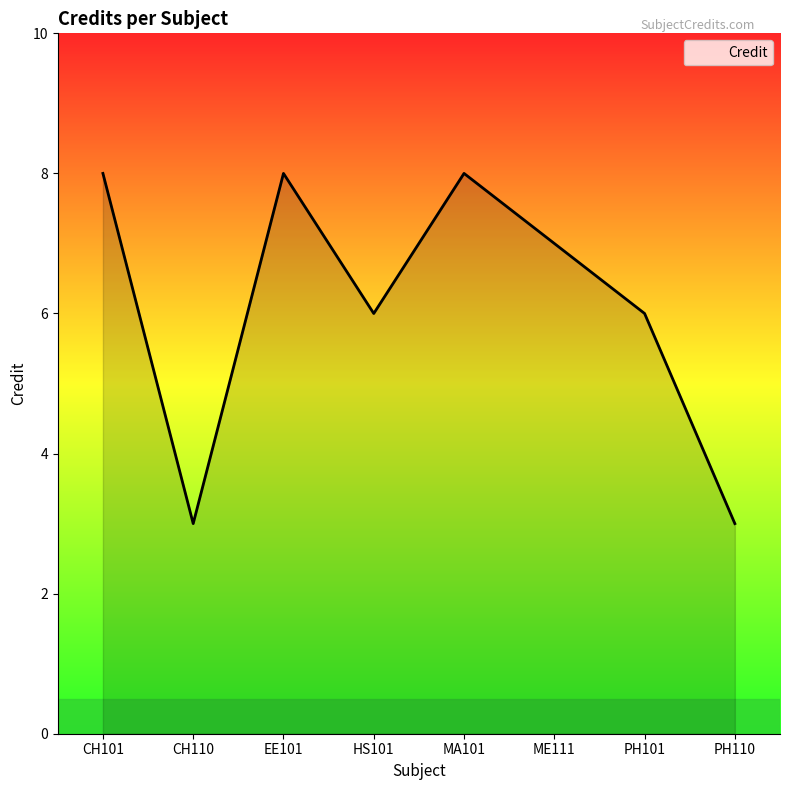

What is the greatest value displayed?

8